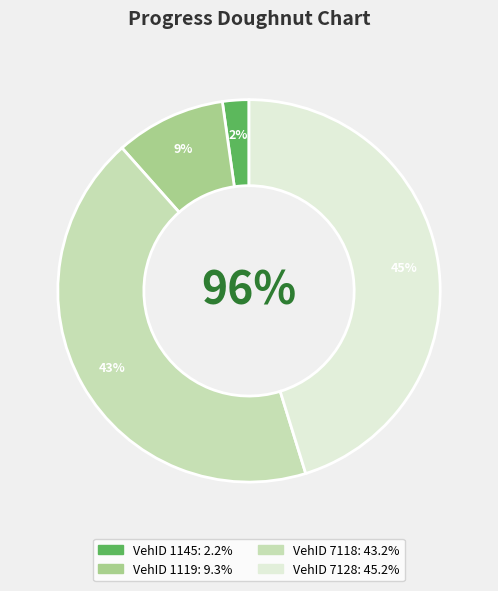

To the nearest percent, what is the difference between the 1145 and 7128 slice percentages?

43%